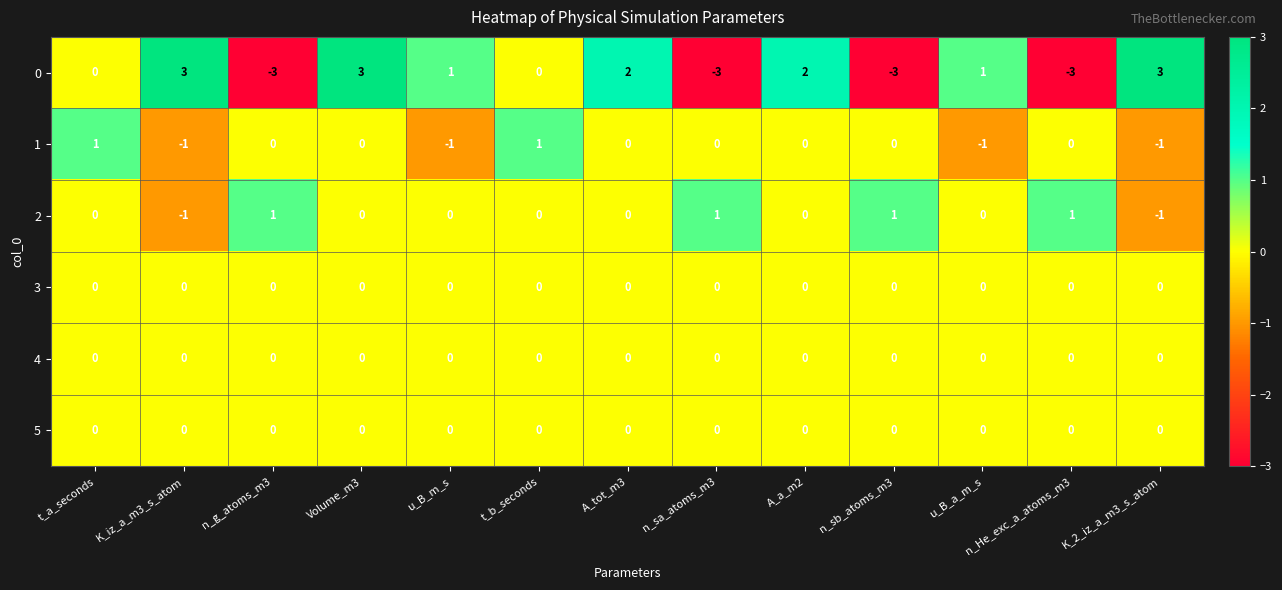

What is the difference between the highest and lowest values at n_sb_atoms_m3?

4